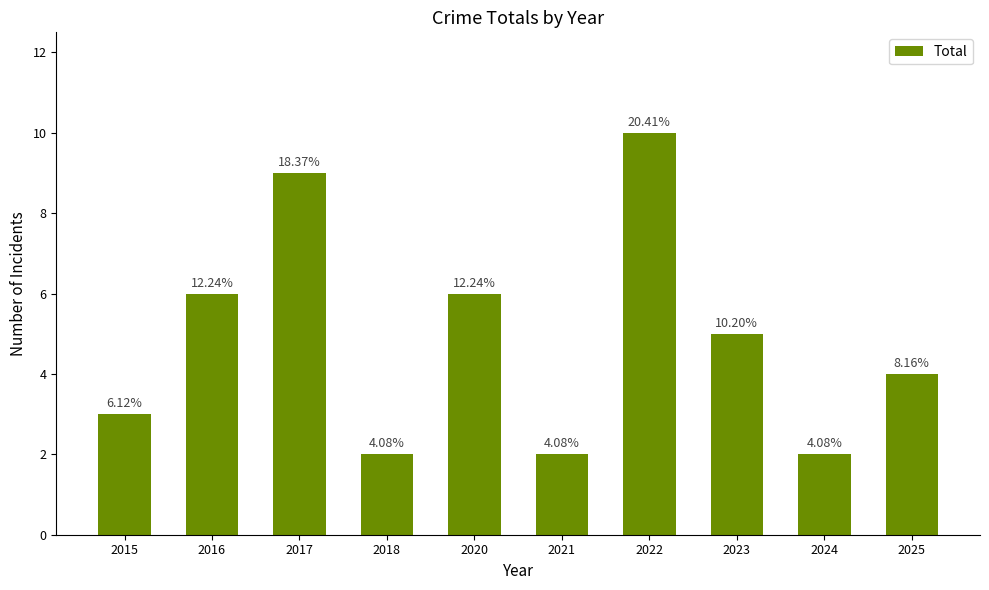

List the labels in order of value, largest first.

2022, 2017, 2016, 2020, 2023, 2025, 2015, 2018, 2021, 2024